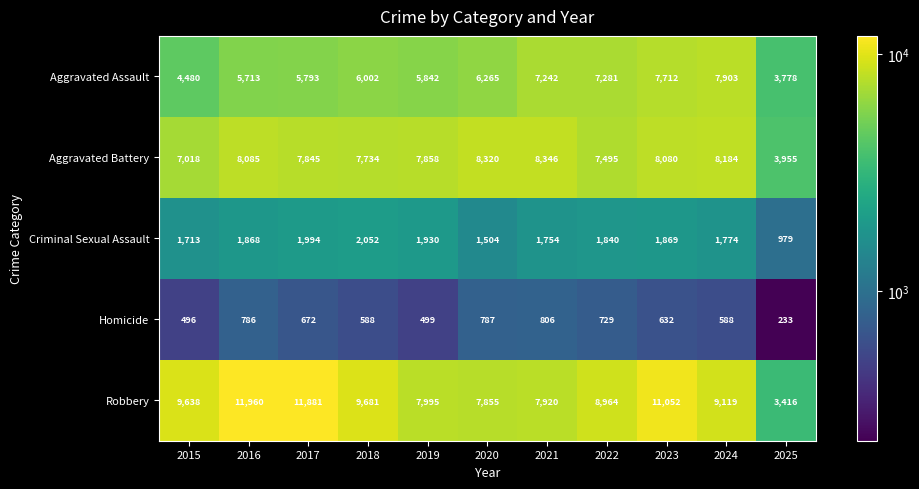

At which label is Aggravated Assault closest to 5840?

2019